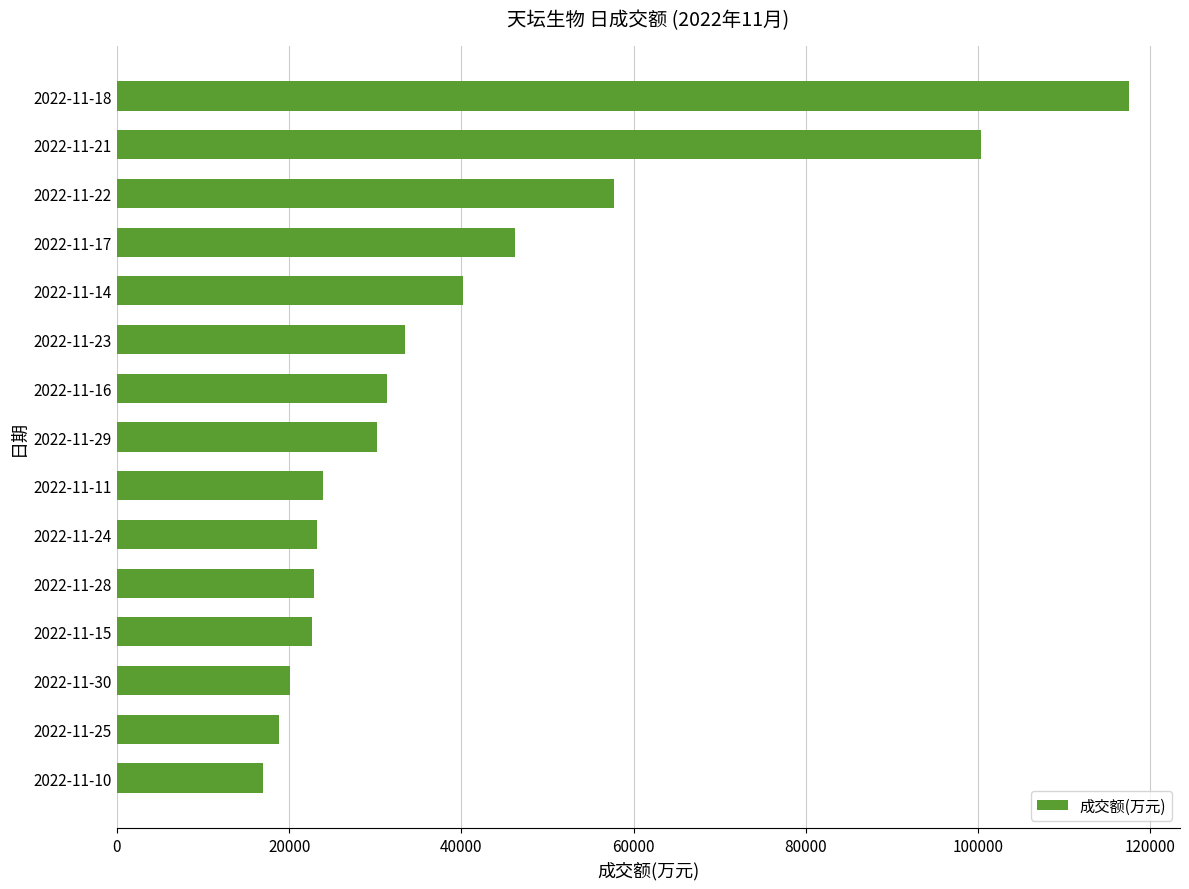

How many data points does each series have?

15